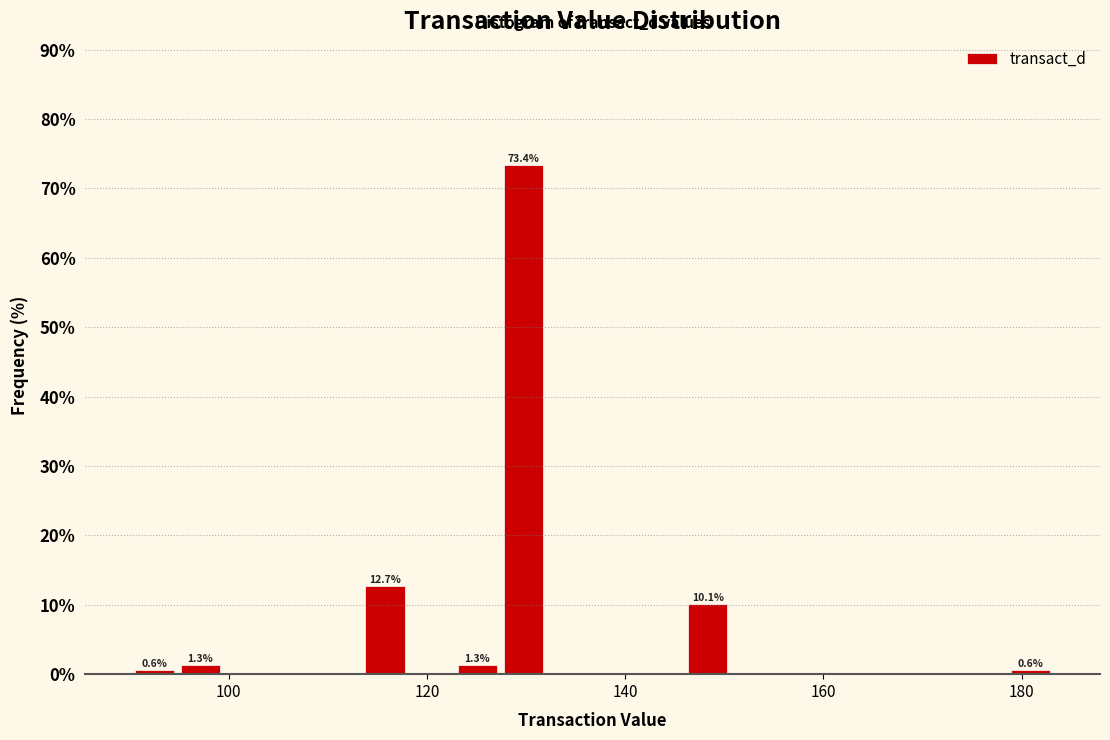

Read against the x-axis, roughly where is the centre of the tallest bar?

130